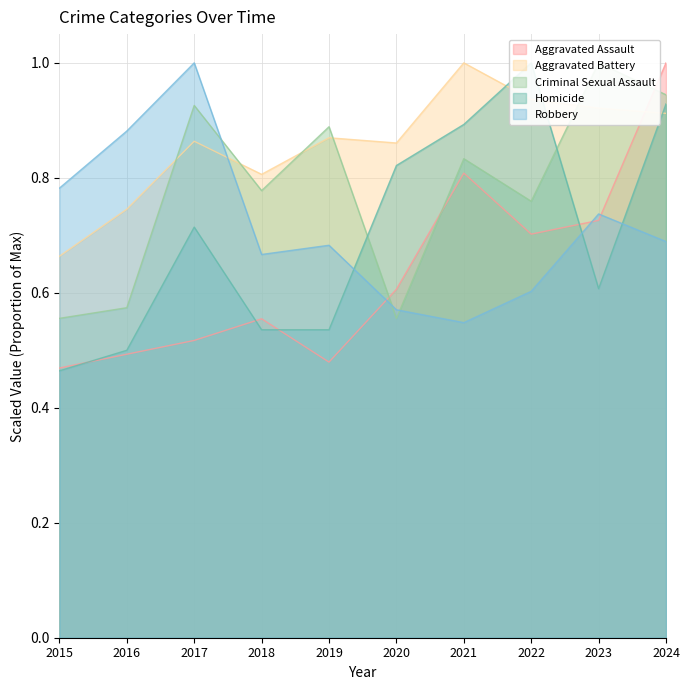

The Aggravated Assault series shows 0.2 at 2015. True or false?

False